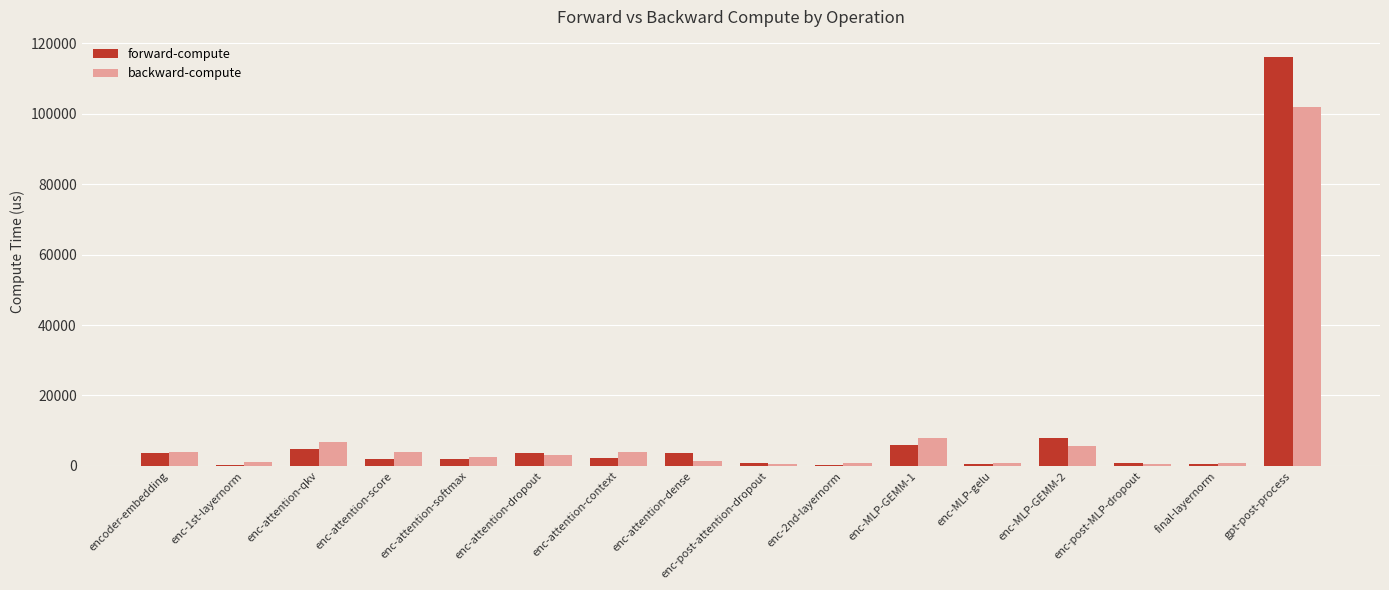

Which series changed the most between enc-attention-qkv and enc-MLP-gelu?

backward-compute